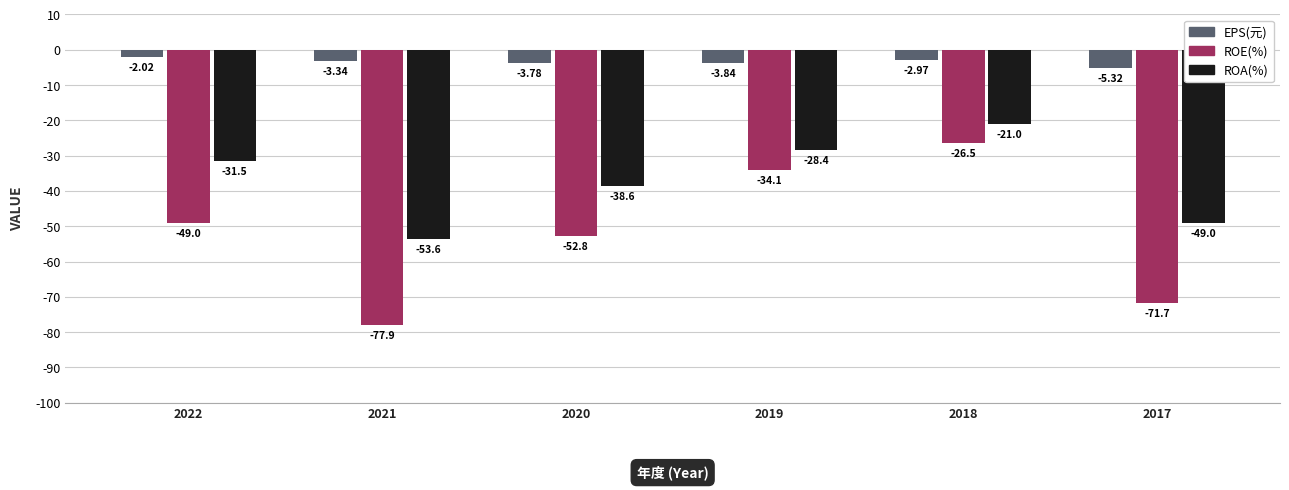

What is the difference between the EPS(元) values at 2018 and 2020?

0.8